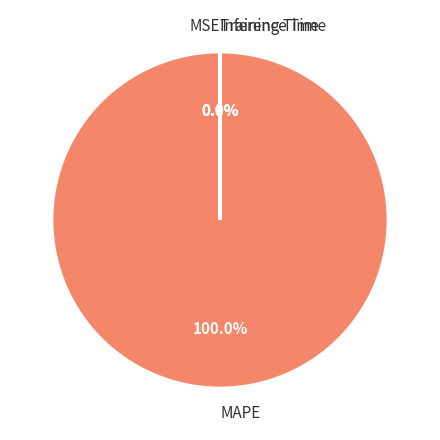

Which slice is the largest?

MAPE